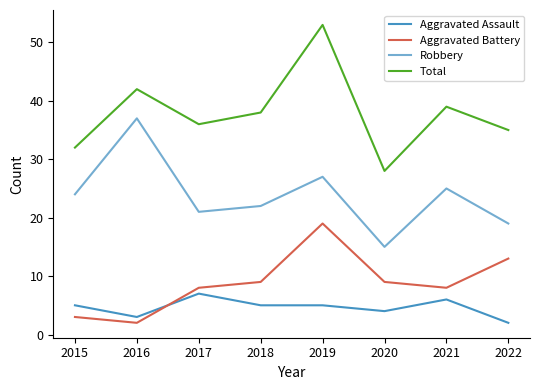

What is the approximate value of Robbery at 2015?

24